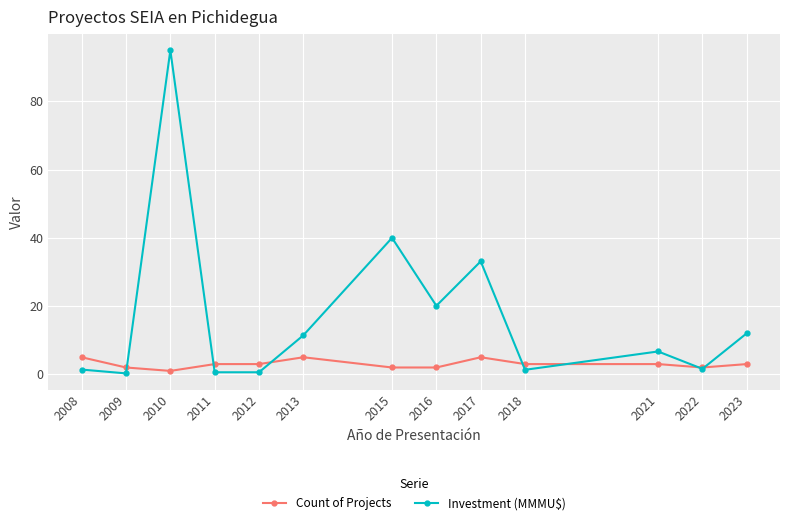

Which series has the widest spread of values?

Investment (MMMU$)